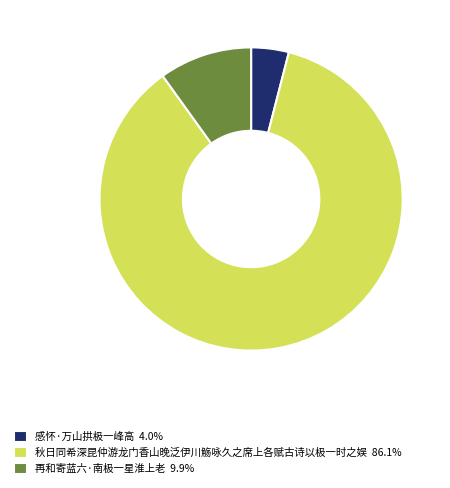

Approximately how many times larger is the value at 秋日同希深昆仲游龙门香山晚泛伊川觞咏久之席上各赋古诗以极一时之娱 86.1% compared to 感怀·万山拱极一峰高 4.0%?

21.4